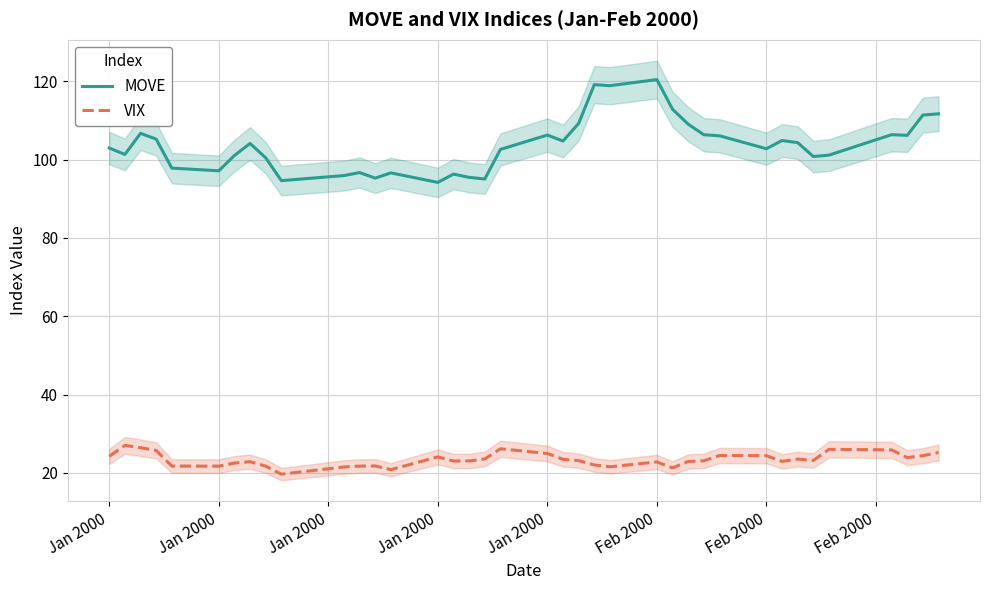

Rank the series at Jan 2000 from highest to lowest value.

MOVE, VIX